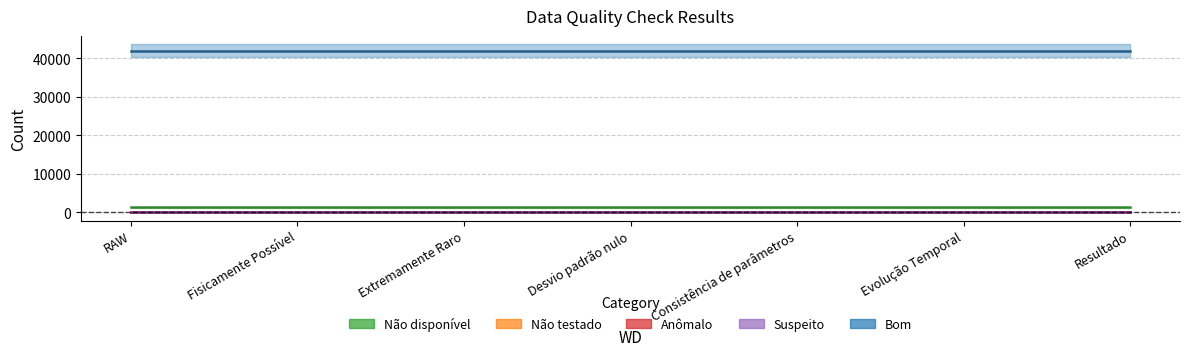

The Anômalo series shows 0 at RAW. True or false?

True